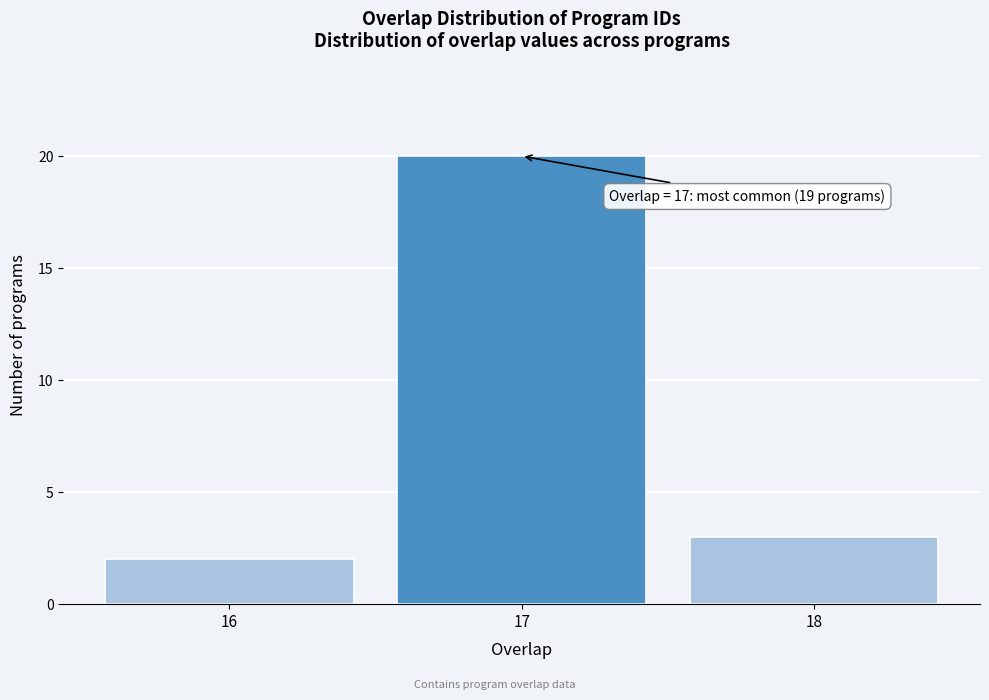

Reading right to left, what are all the values shown in this chart?

3	20	2